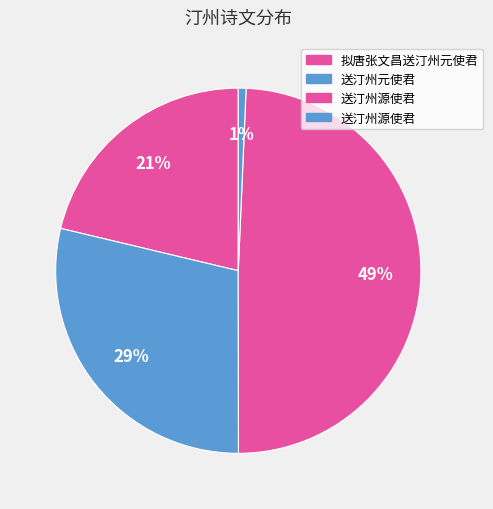

To the nearest percent, what is the average slice percentage?

25%